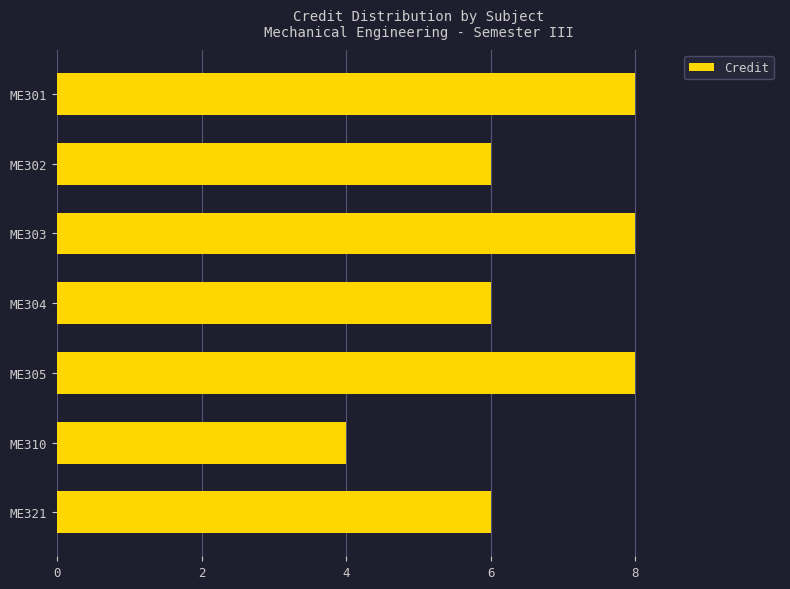

Reading top to bottom, extract all data points from this chart.

8	6	8	6	8	4	6